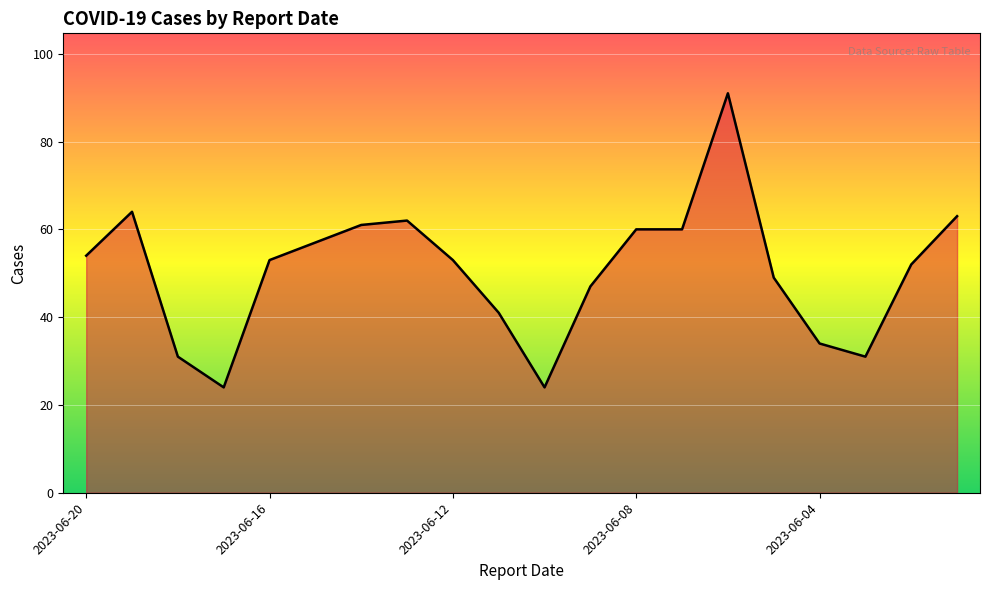

What is the difference between the maximum and minimum values?

67